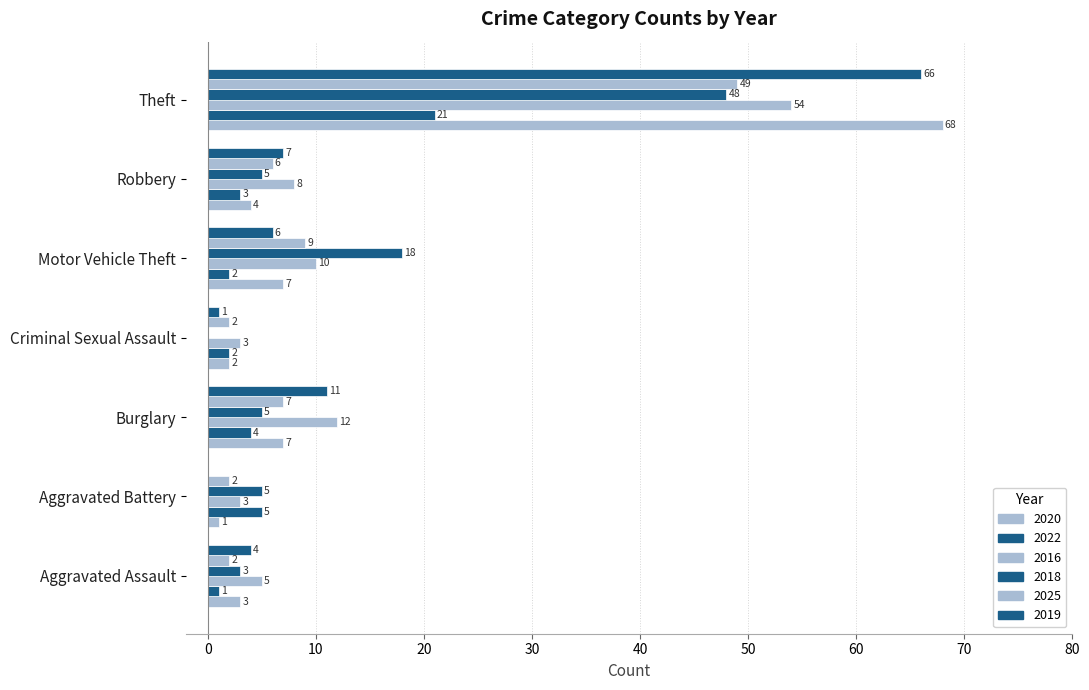

Where does the 2019 series first go above 6?

Burglary